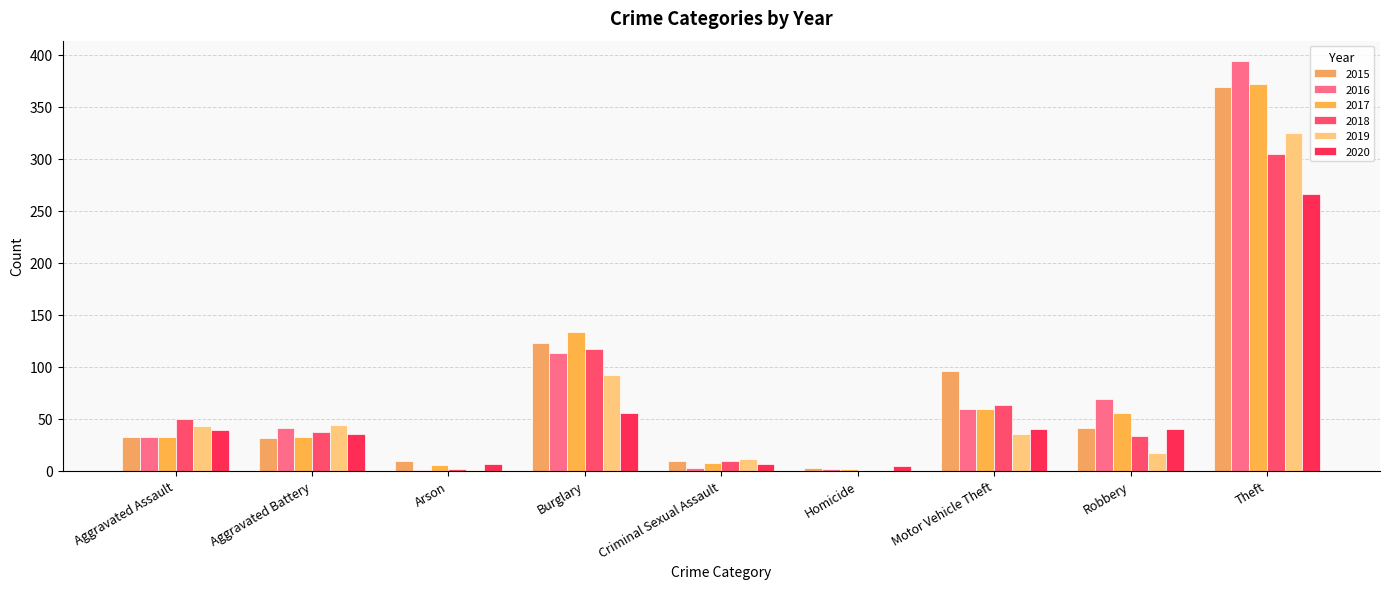

What is the total value across all series at Homicide?

11